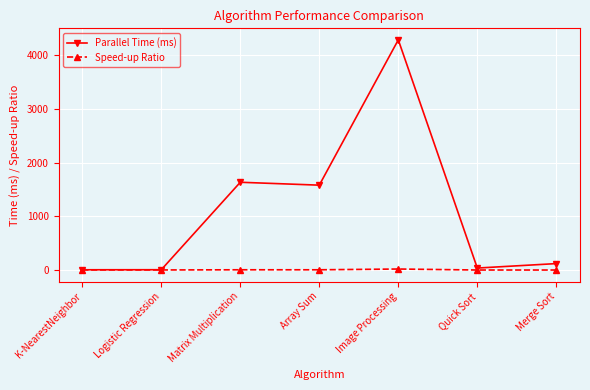

True or false: Parallel Time (ms) has a value of 4285.0 at Image Processing.

True